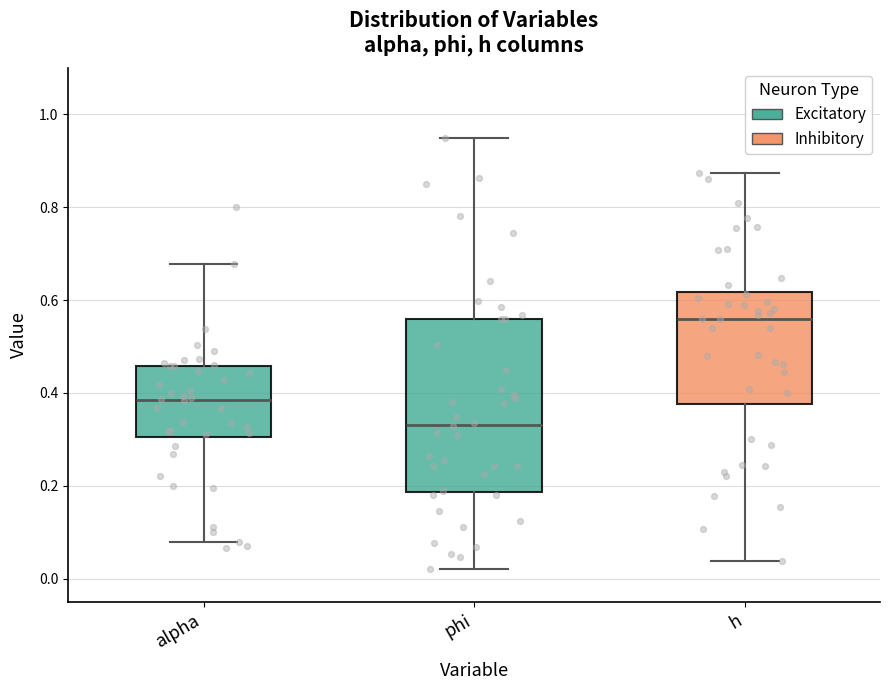

Which box has the highest median line?

h